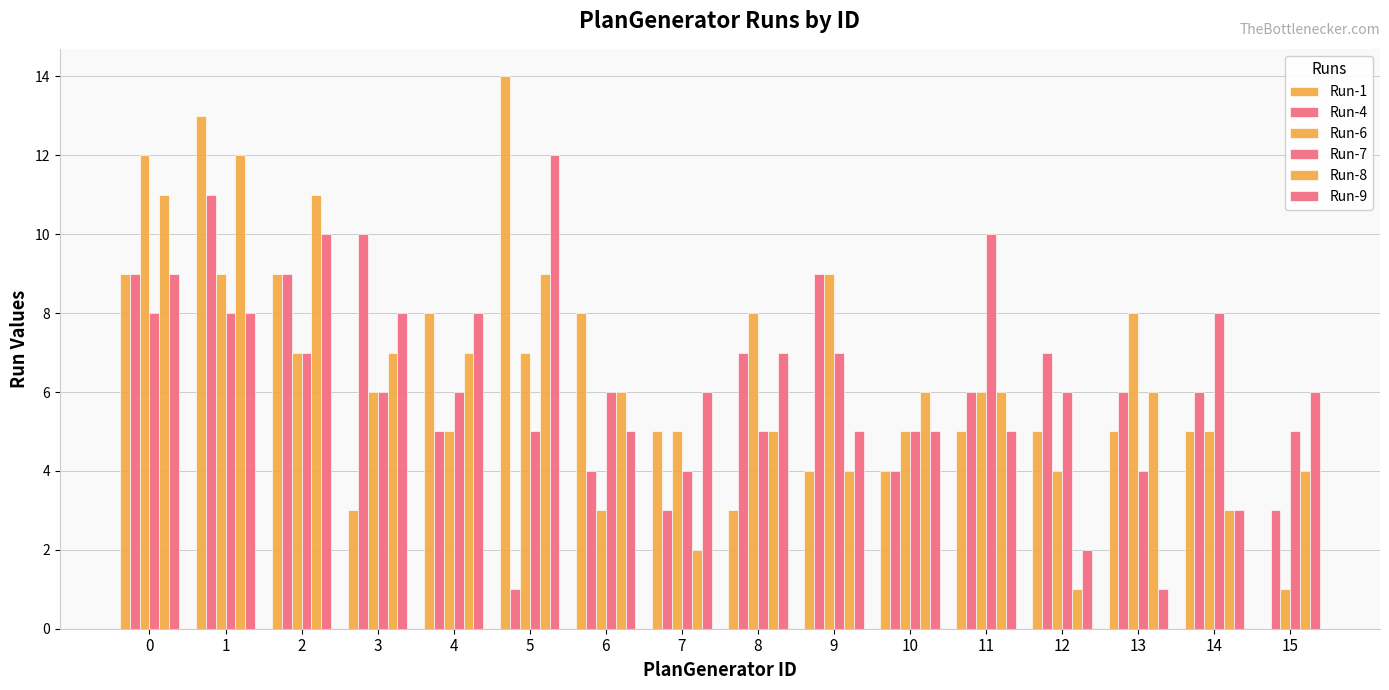

What is the difference between the maximum and minimum values in the Run-9 series?

11